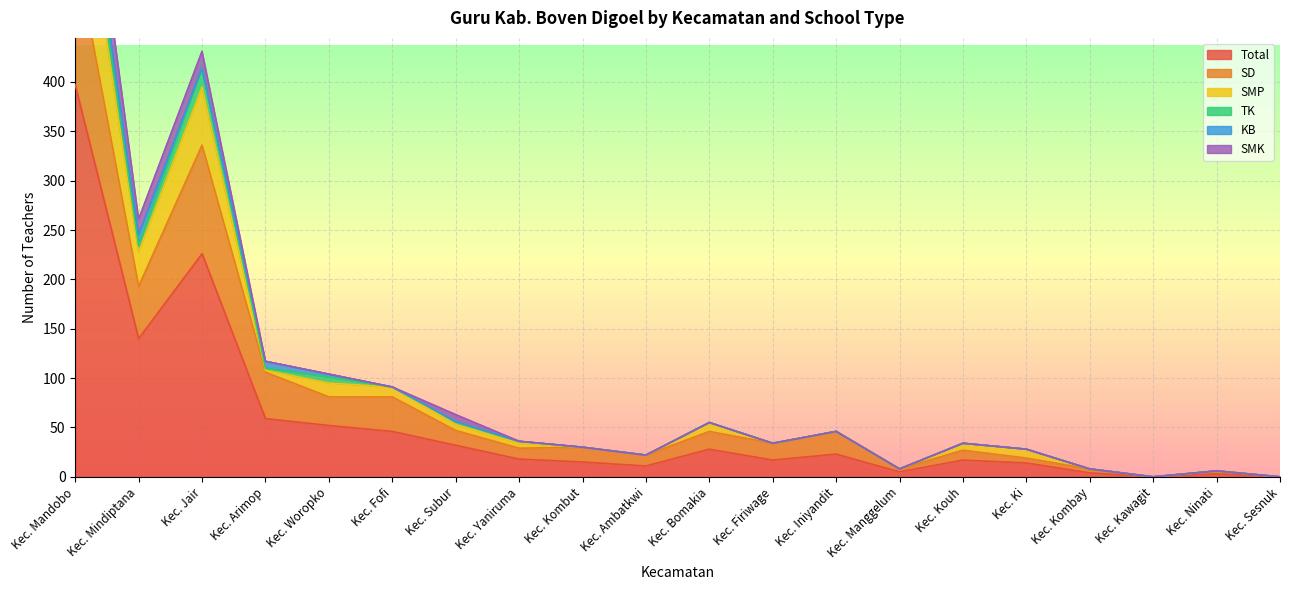

What is the maximum value for Total?

397